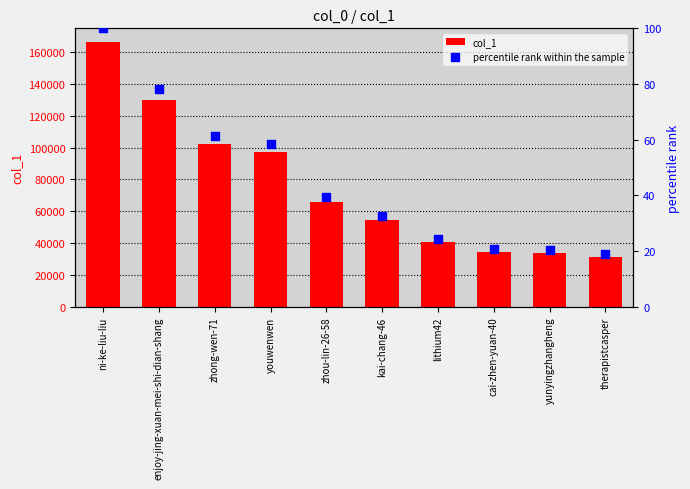

Which series has the widest spread of Y values?

col_1